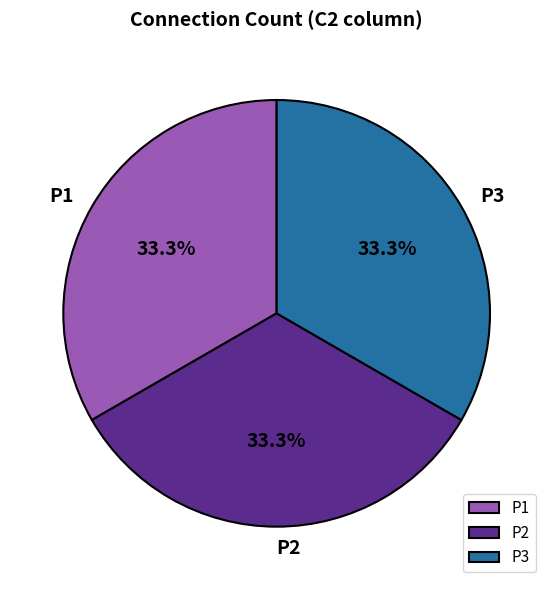

What is the ratio of the value at P1 to the value at P3?

1.0